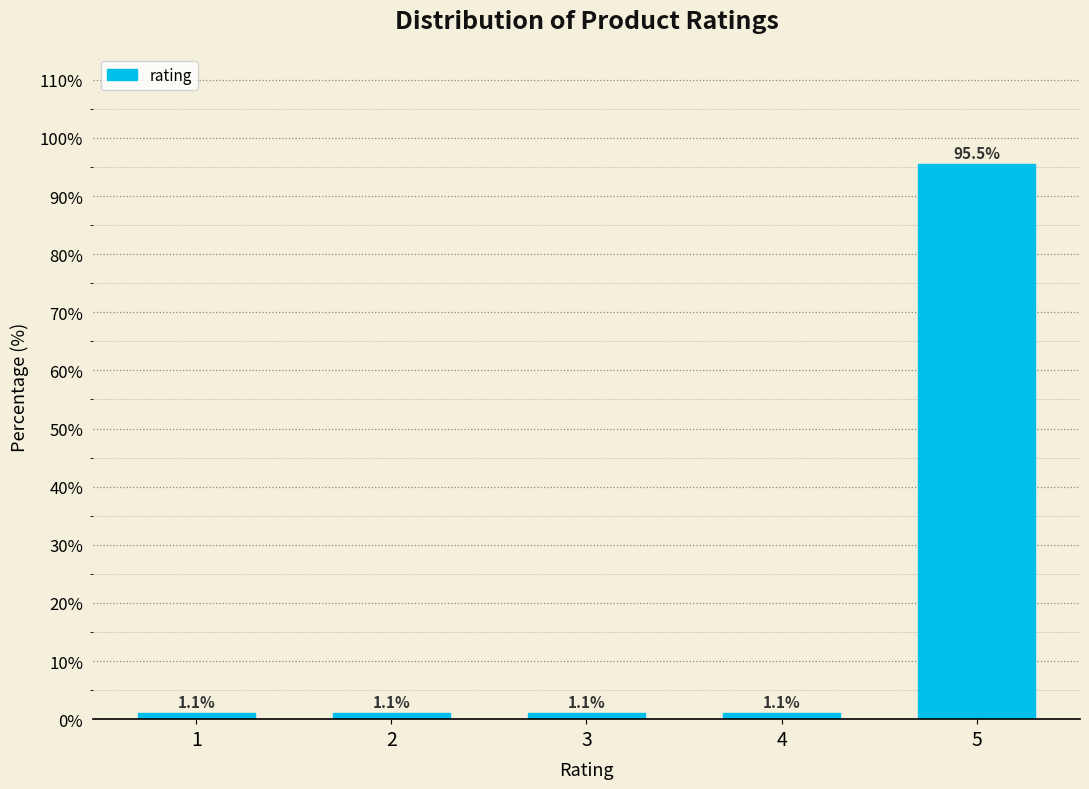

Reading left to right, transcribe all the data shown in this chart.

1=1.1	2=1.1	3=1.1	4=1.1	5=95.5